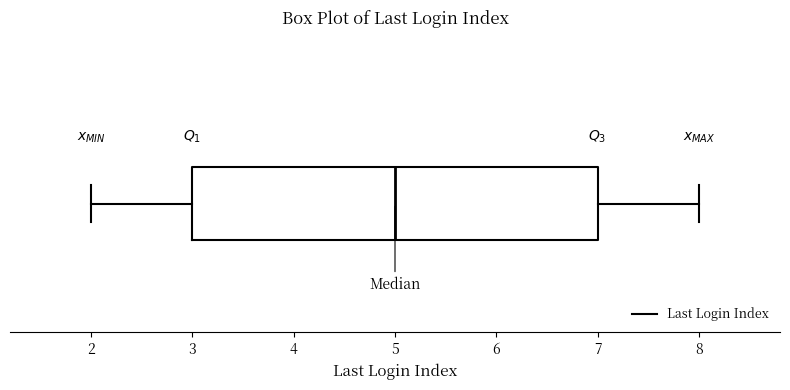

Read this box plot against the x-axis: the position of the median line, the range covered by the box, and the ends of both whiskers. The values are not printed on the chart, so give them approximately, as read against the axis.

median 5, box 3 to 7, whiskers 2 to 8